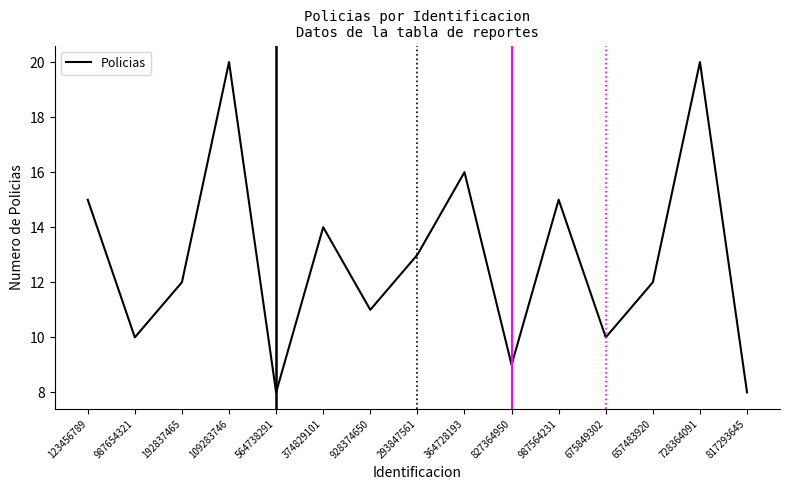

How many lines are shown in the chart?

1